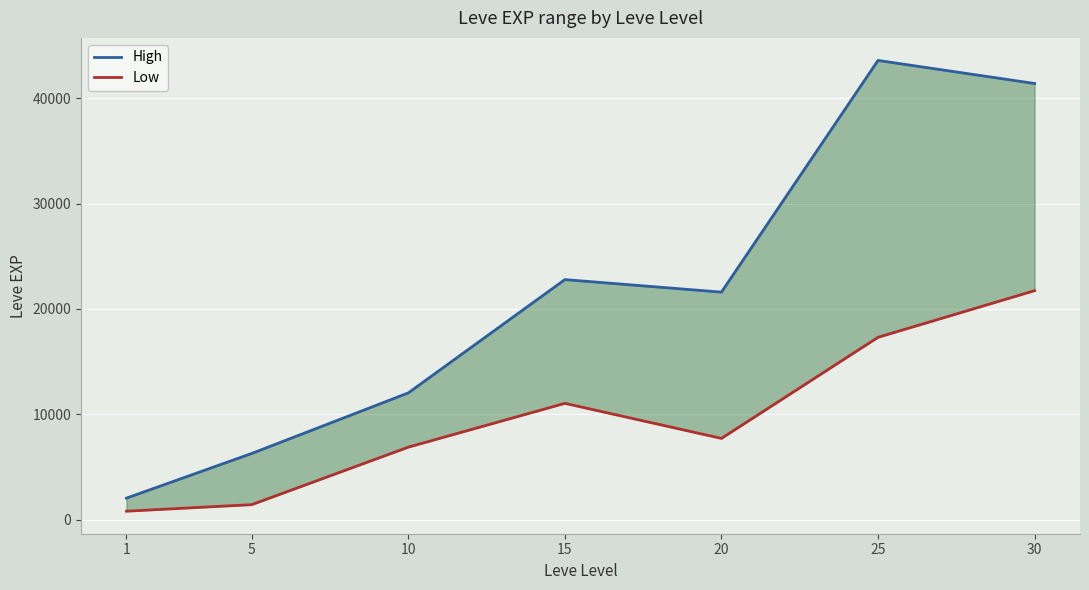

What are all the series names shown in the legend?

High, Low